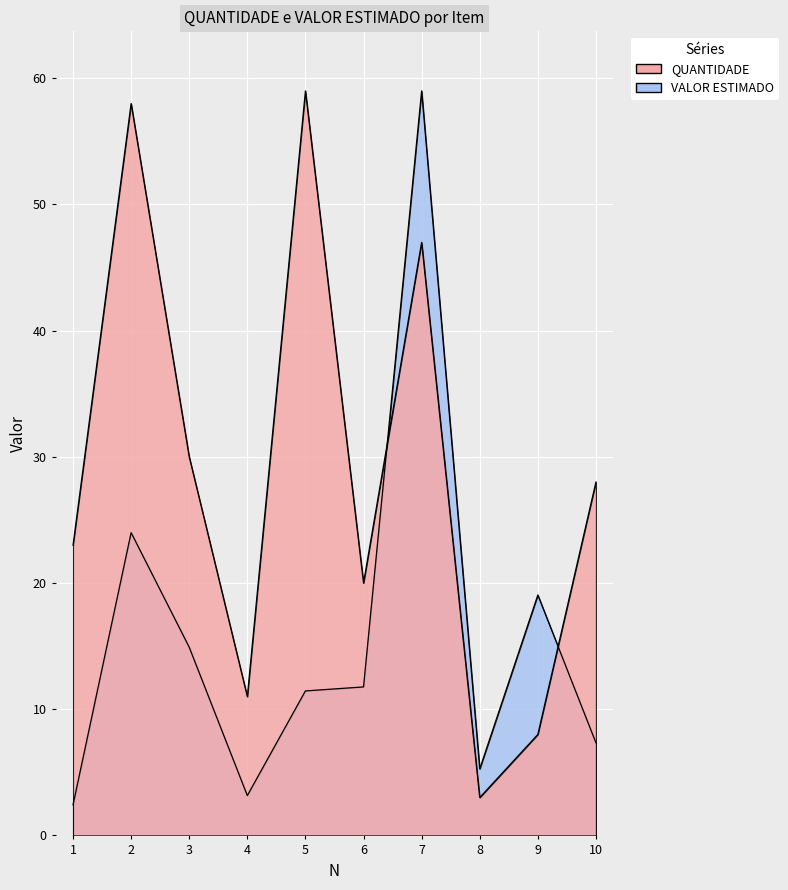

What is the difference between the maximum and minimum values in the QUANTIDADE series?

56.0